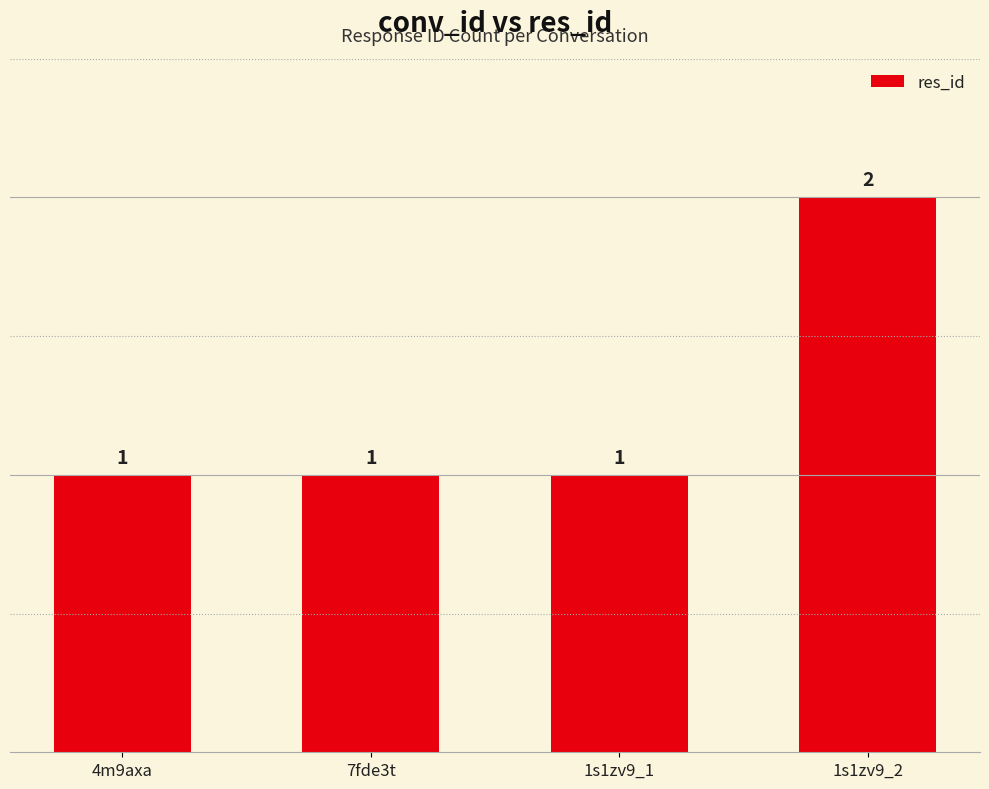

What is the label of the 1st bar from the left?

4m9axa